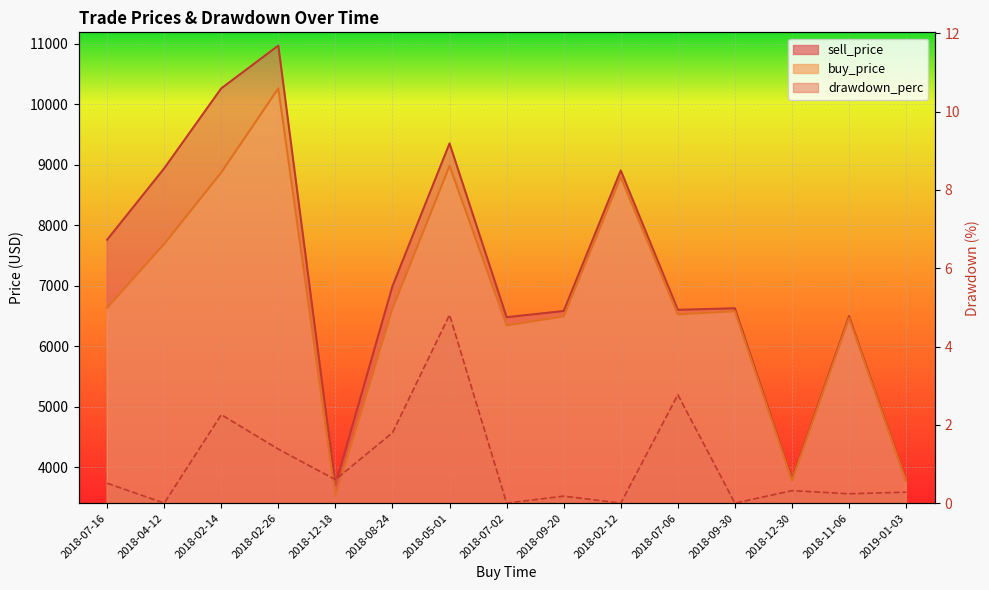

Reading right to left, extract all data points from this chart.

sell_price: 3780.0	6495.7	3801.9	6626.6	6601.2	8903.0	6581.4	6478.9	9350.0	6991.9	3709.1	10966.0	10259.9	8938.0	7758.4
buy_price: 3766.8	6464.3	3780.1	6577.8	6526.6	8792.8	6492.0	6344.0	8979.5	6623.6	3512.2	10260.9	8870.2	7690.0	6635.6
drawdown_perc: 0.3	0.2	0.3	0.0	2.8	0.0	0.2	0.0	4.8	1.8	0.6	1.4	2.3	0.0	0.5